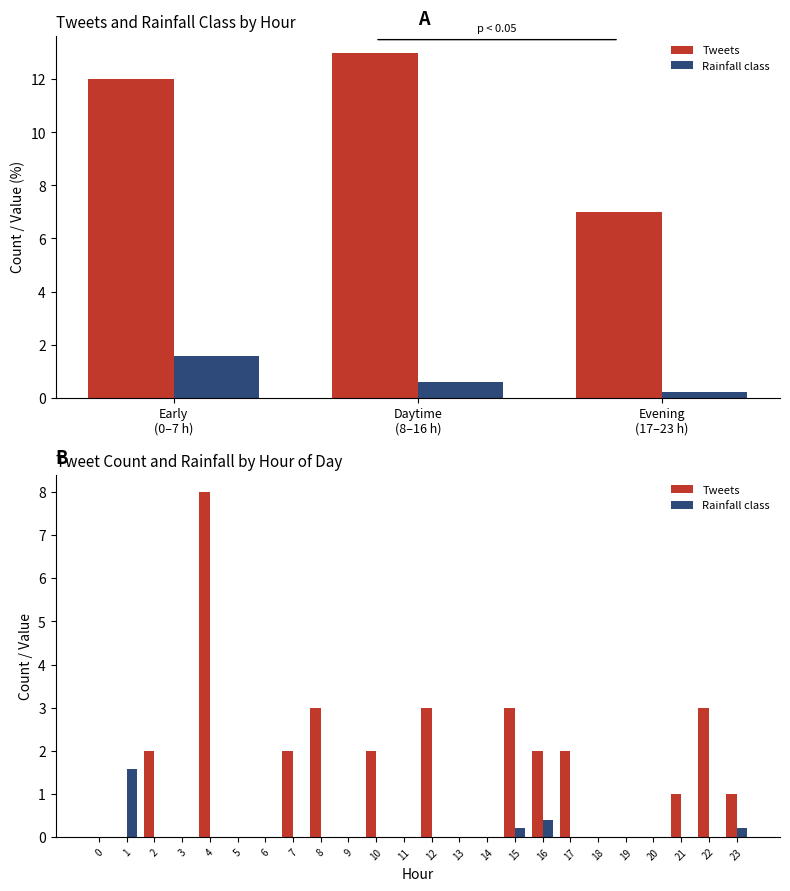

Rank the series at 3 from highest to lowest value.

Tweets, Rainfall class